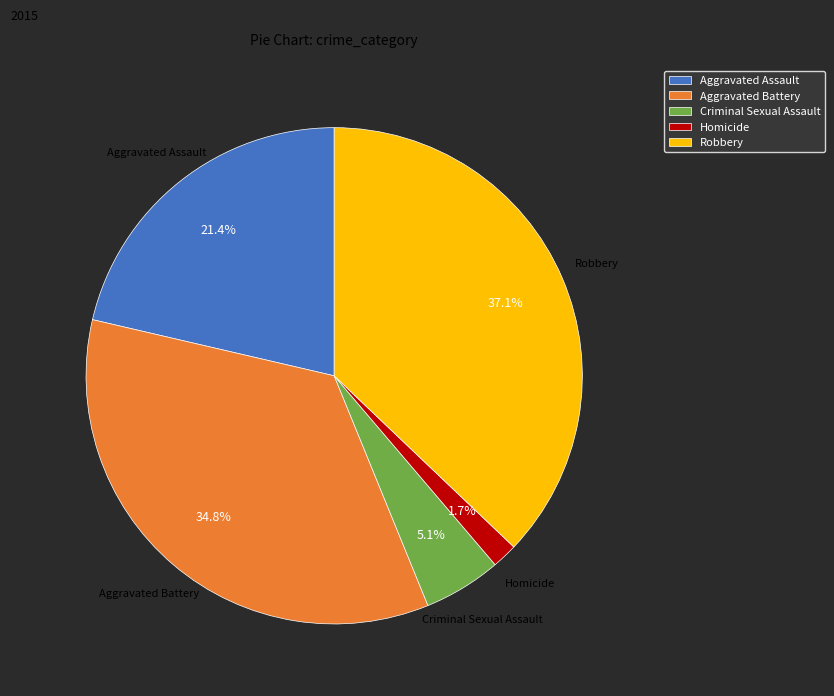

Approximately how many times larger is the value at Robbery compared to Criminal Sexual Assault?

7.3